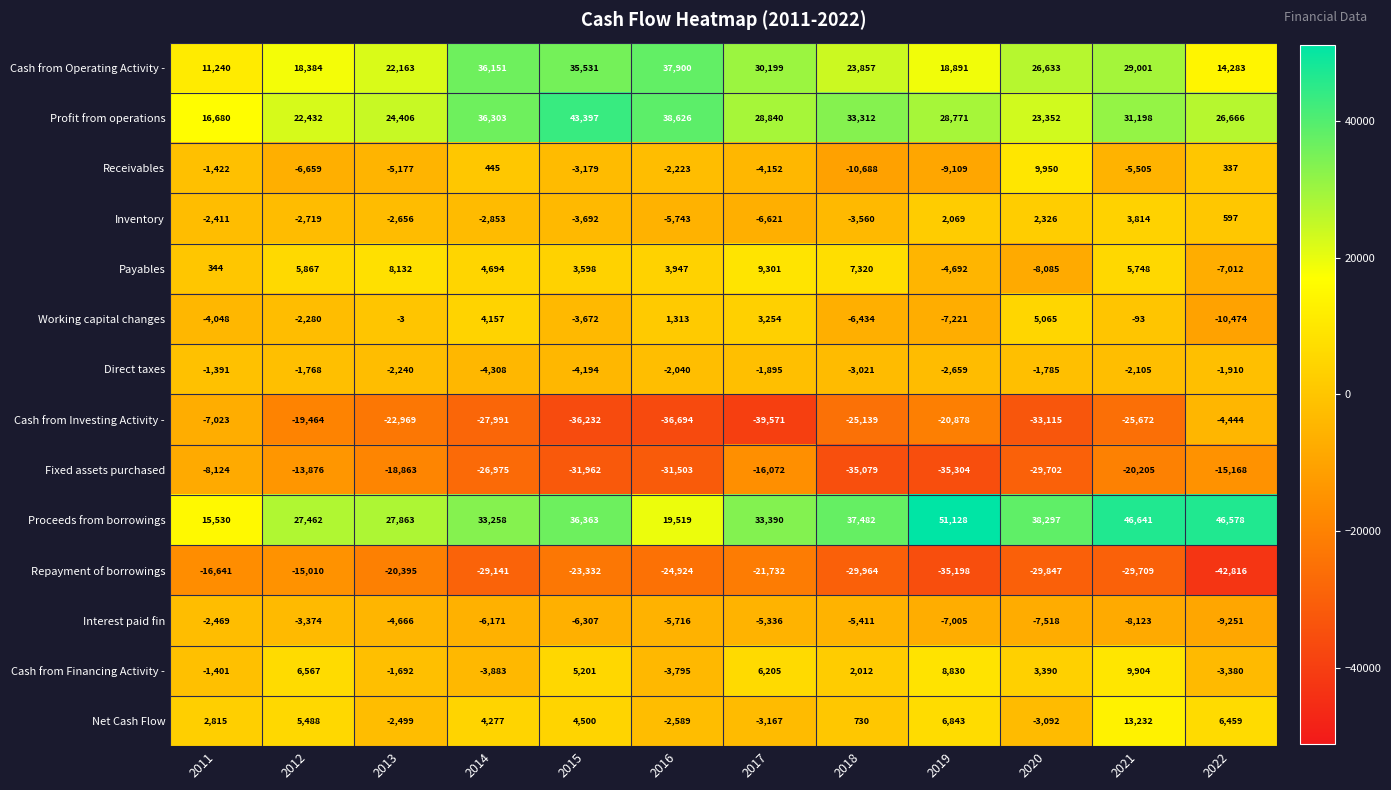

What is the total value across all series at 2013?

1404